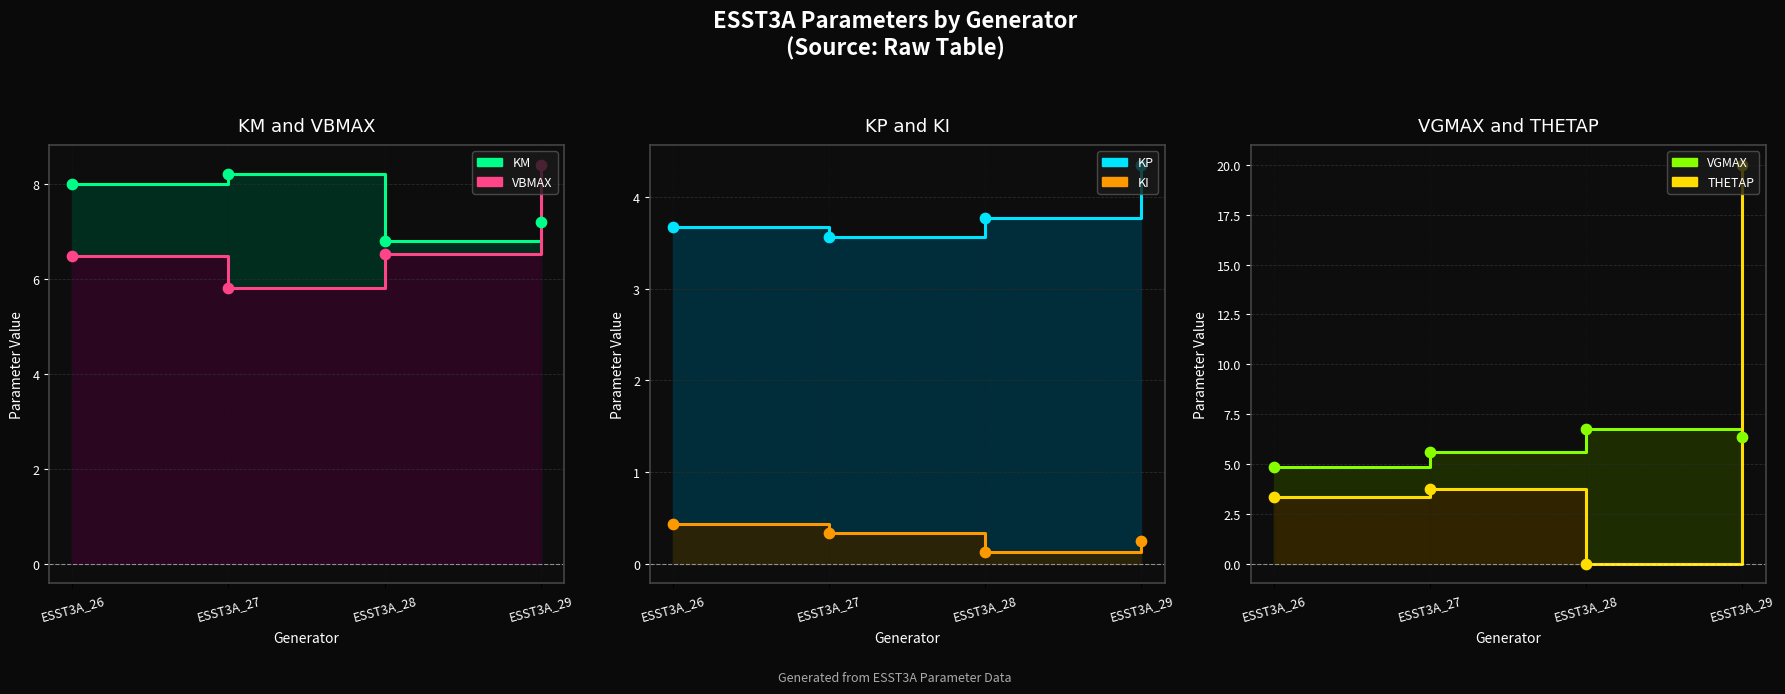

At which category is the sum across all series the highest?

ESST3A_29